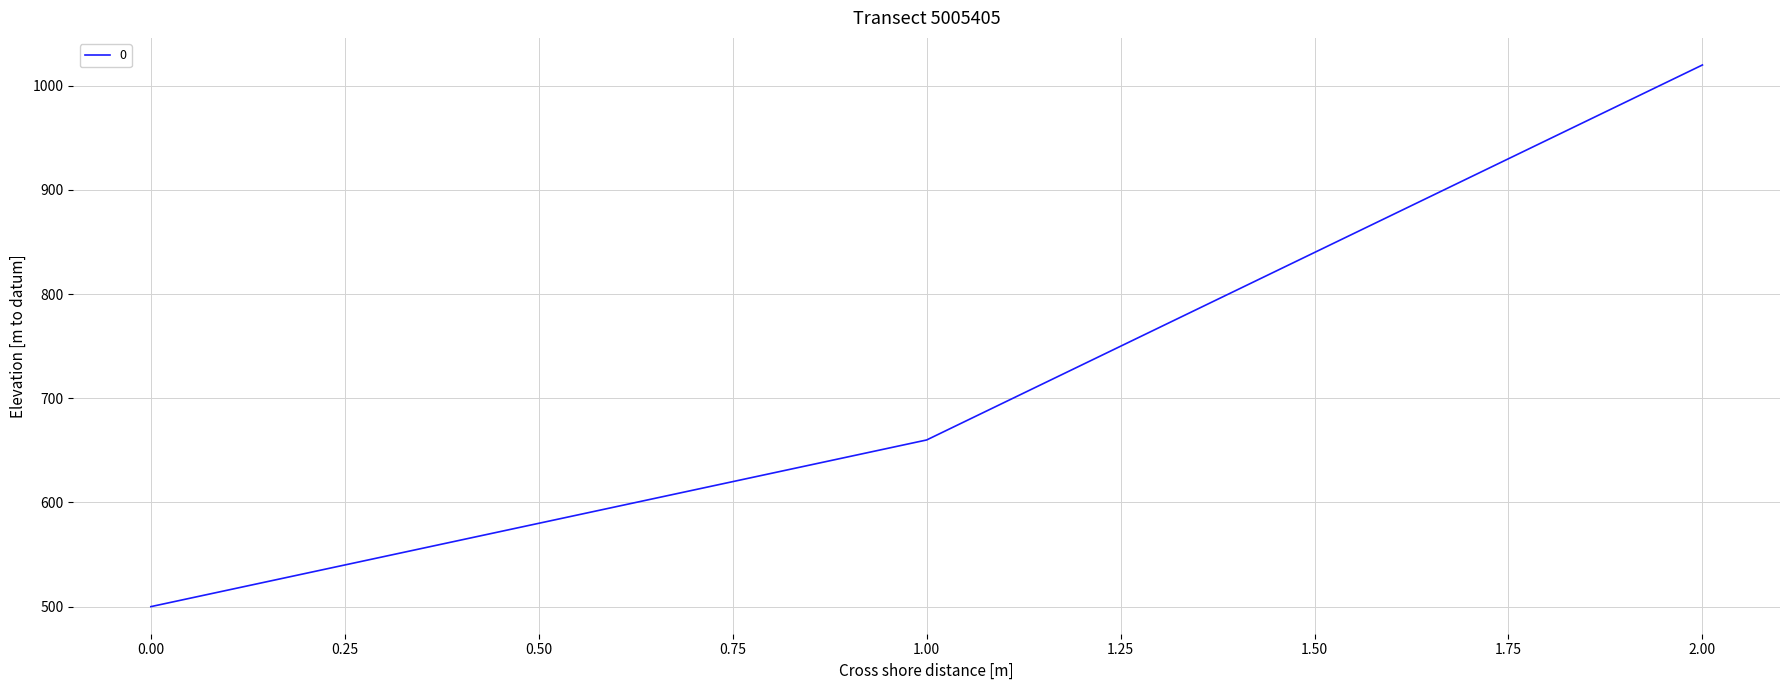

The value at 1.00 is 660. True or false?

True